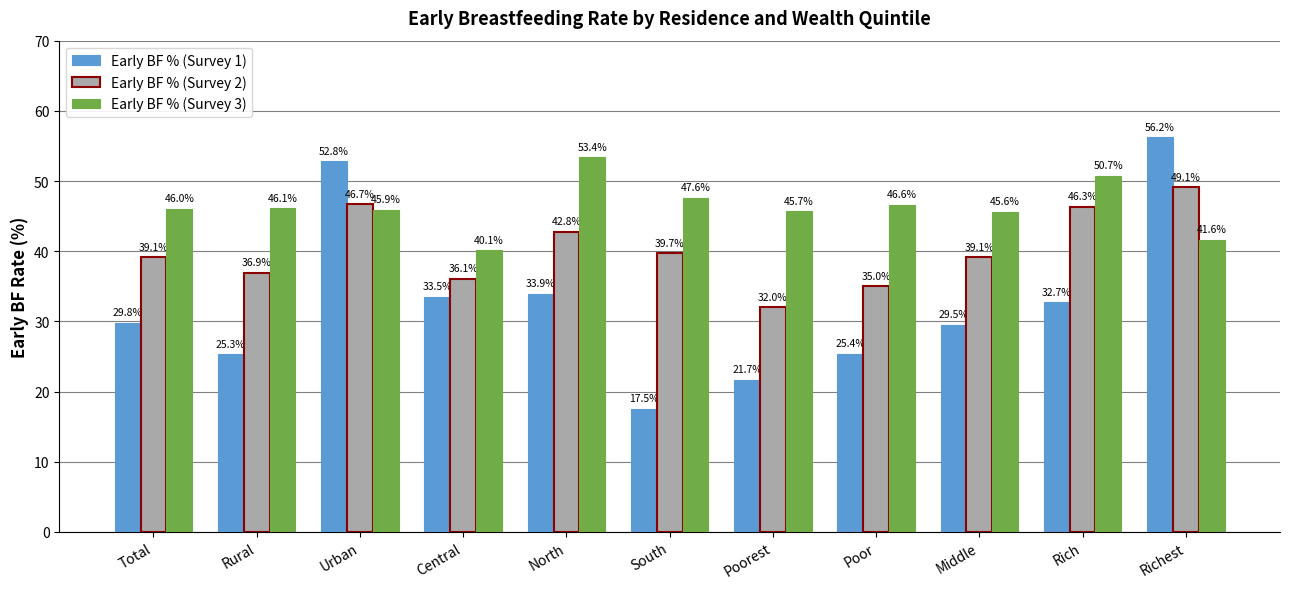

At how many categories does at least one series exceed 40?

11